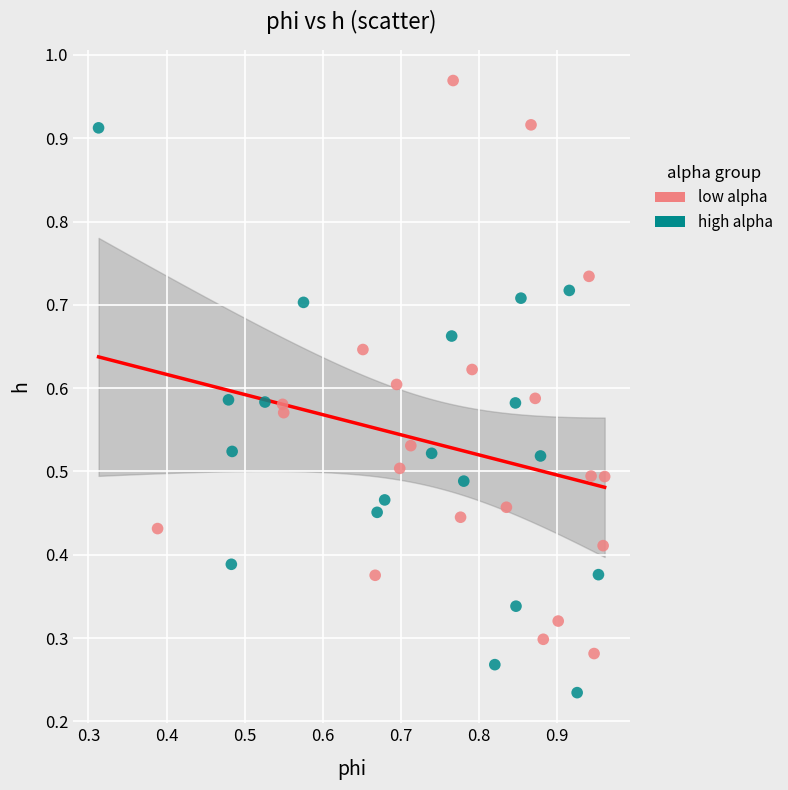

Which series contains the highest Y value?

low alpha